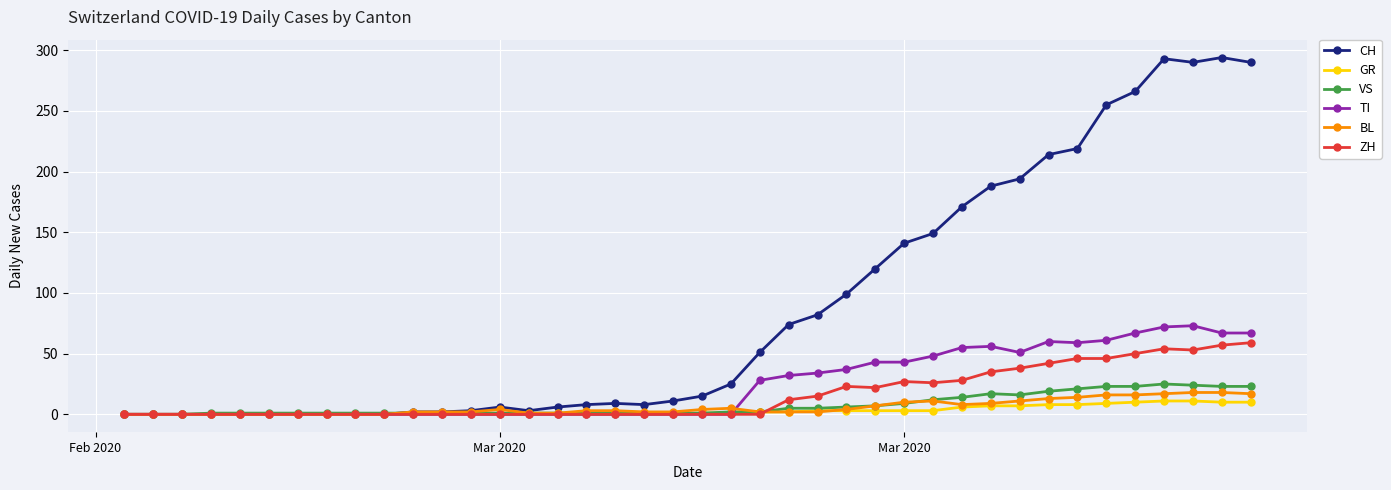

Which series has the largest total across all categories?

CH